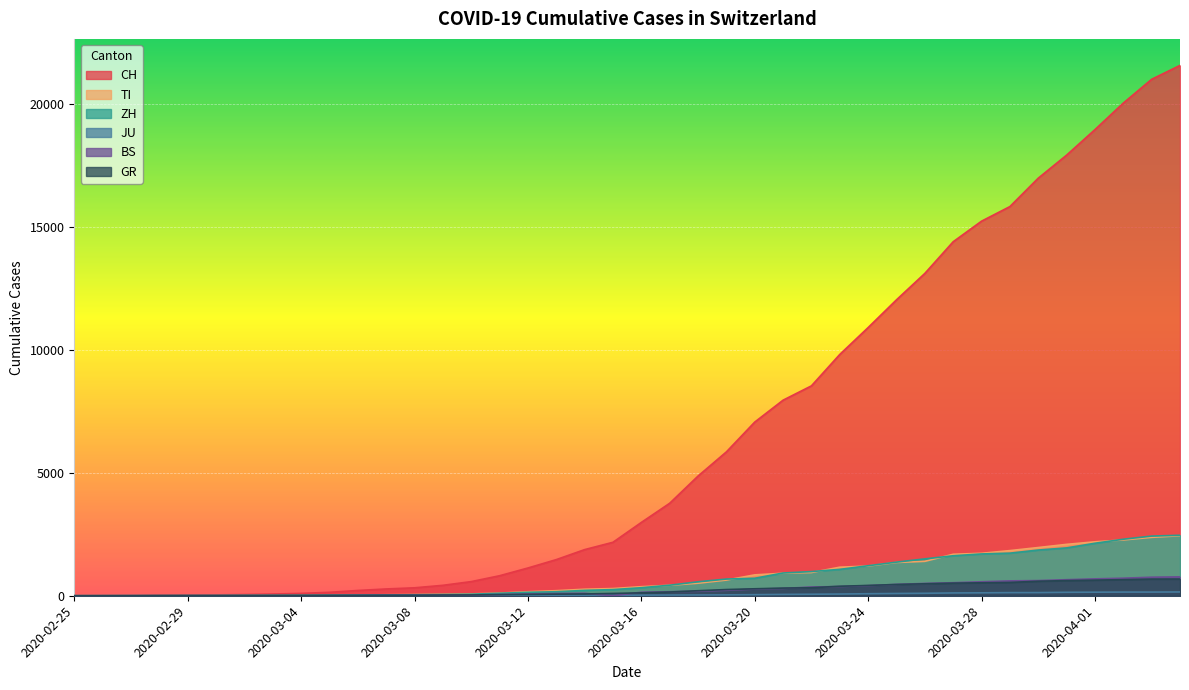

What is the value of the ZH point at the 5th from the left?

6